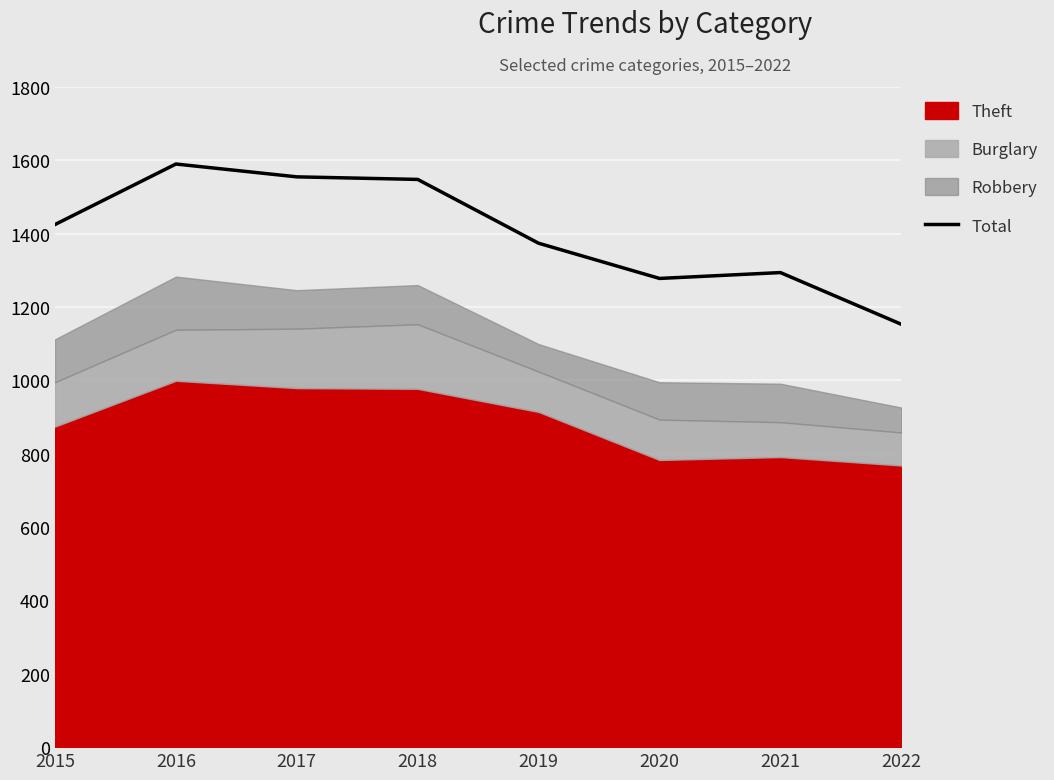

Where does the data first go above 1425?

2016